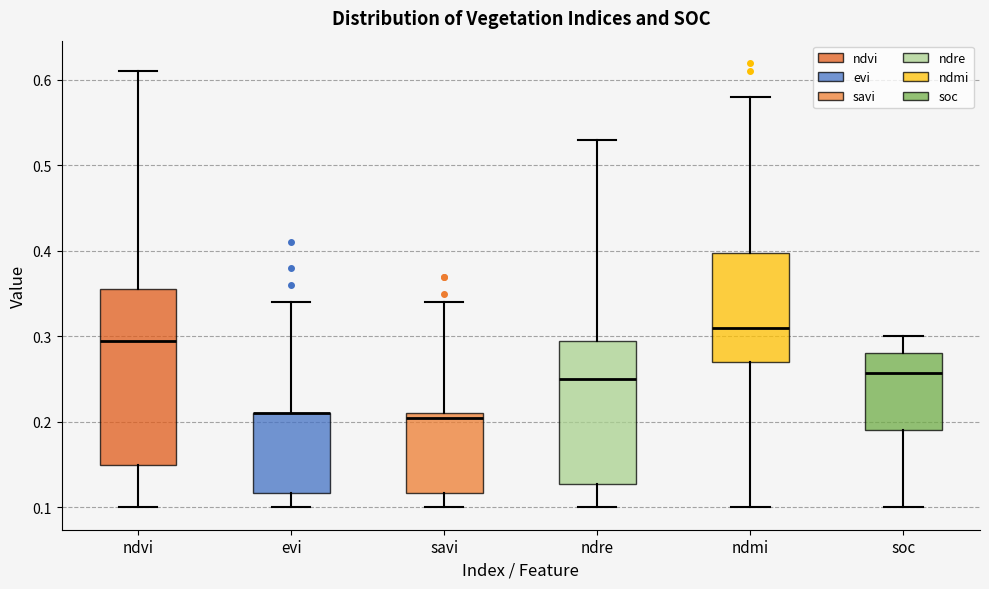

Reading left to right, transcribe this box plot: for each box, give where its median line is, the range the box spans, and where its two whiskers end, as read against the y-axis. The values are not printed on the chart, so give them approximately, as read against the axis.

ndvi: median 0.30, box 0.15 to 0.36, whiskers 0.10 to 0.61
evi: median 0.21 (drawn on the box's upper edge), box 0.12 to 0.21, whiskers 0.10 to 0.34
savi: median 0.21 (just below the box's upper edge), box 0.12 to 0.21, whiskers 0.10 to 0.34
ndre: median 0.25, box 0.13 to 0.30, whiskers 0.10 to 0.53
ndmi: median 0.31, box 0.27 to 0.40, whiskers 0.10 to 0.58
soc: median 0.26, box 0.19 to 0.28, whiskers 0.10 to 0.30